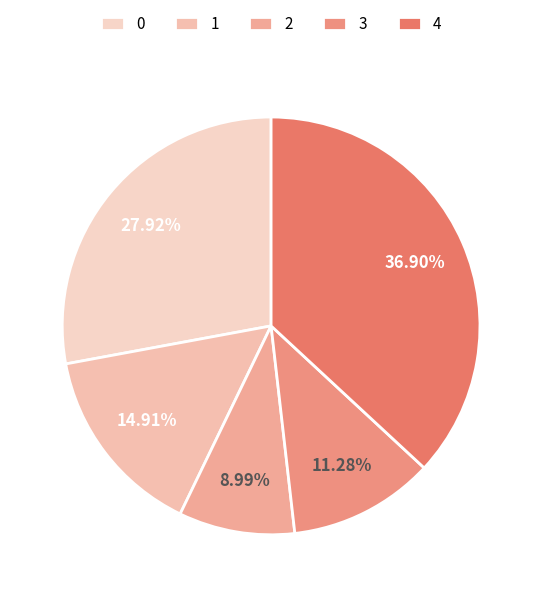

Which category has the biggest portion of the pie?

4